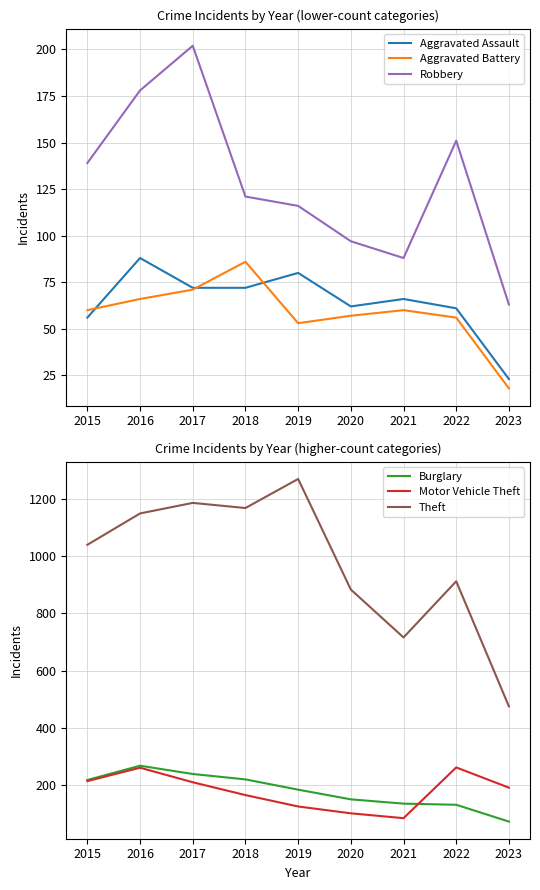

How many data points in Aggravated Assault are less than 66?

4